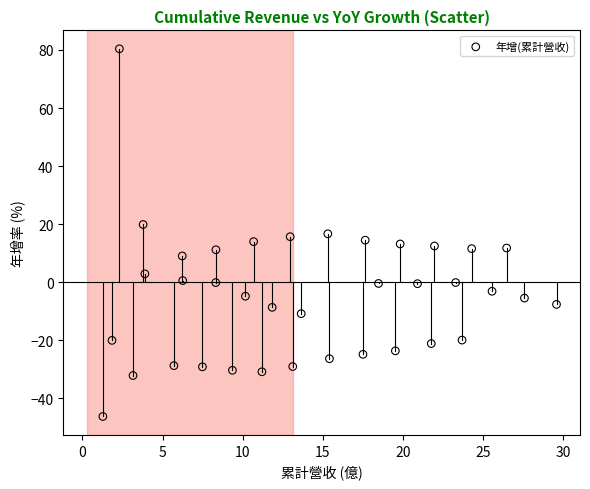

What is the range of Y values (max minus min)?

126.6